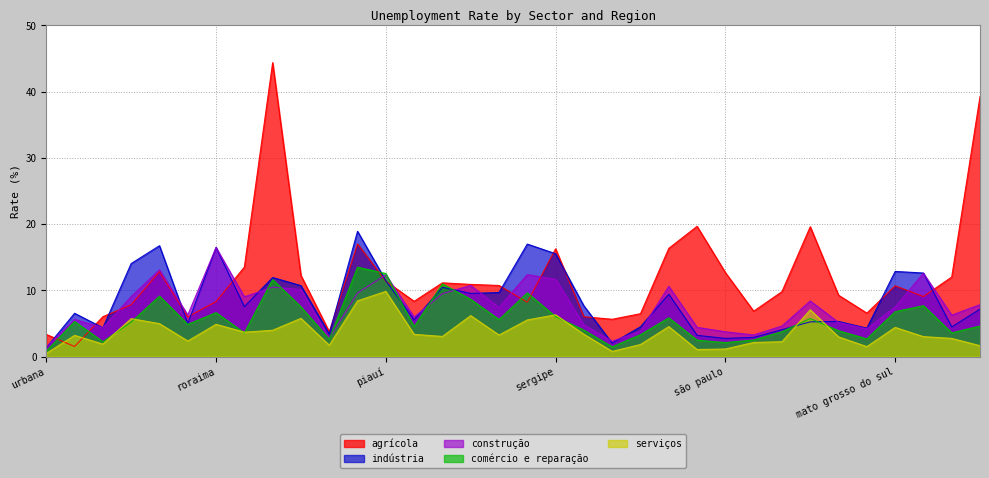

What is the smallest value displayed?

0.5